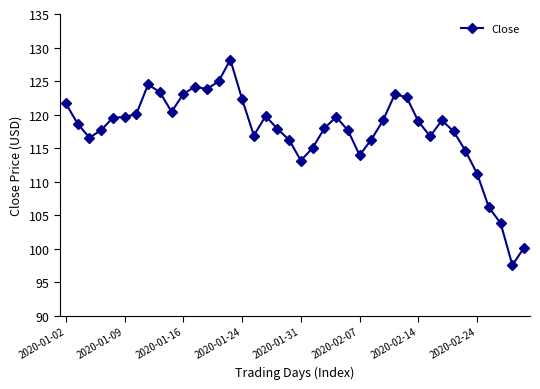

What is the maximum value shown in the chart?

128.2